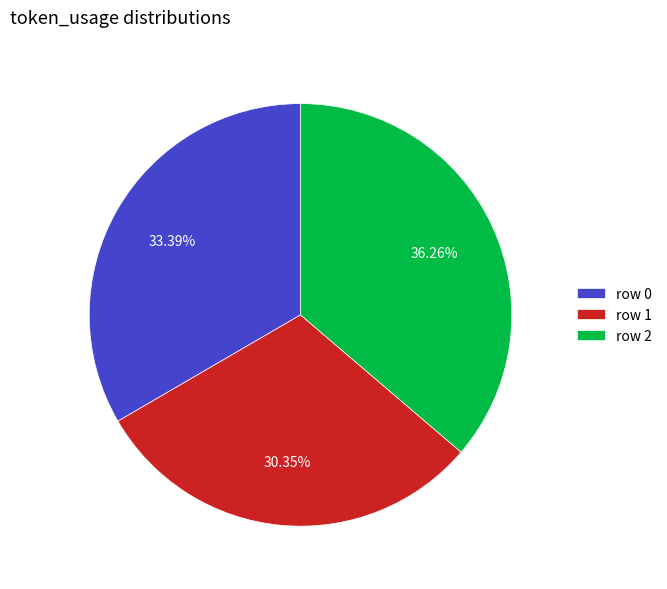

To the nearest percent, what is the difference between the largest and smallest slice percentages?

6%